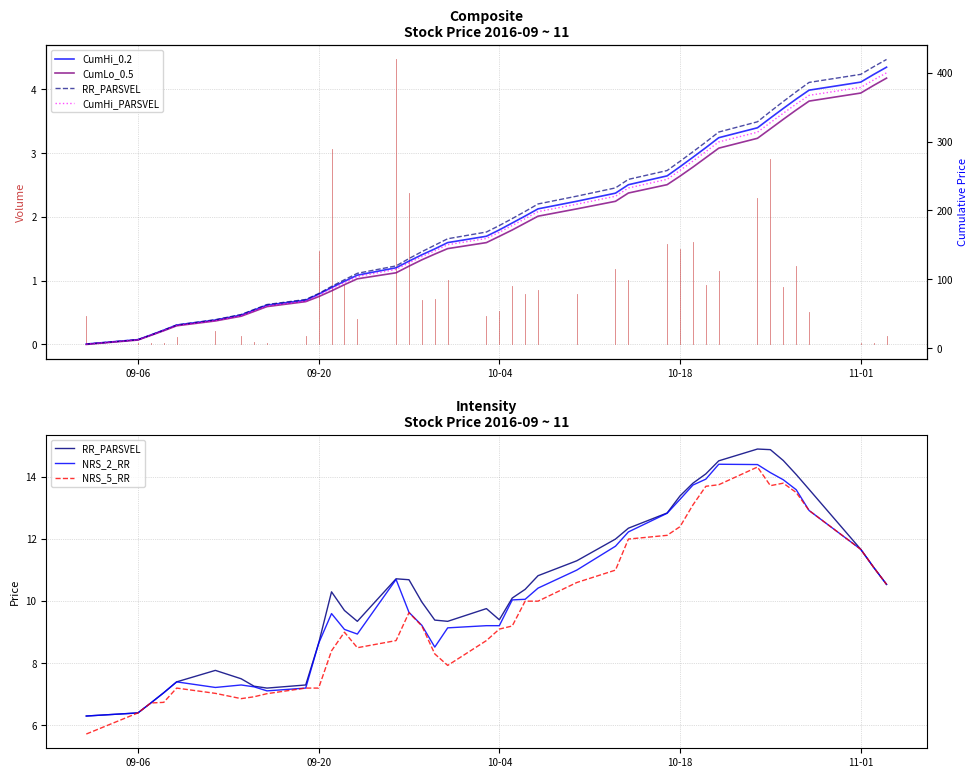

What is the difference between the maximum and minimum values in the CumLo_0.5 series?

386.2